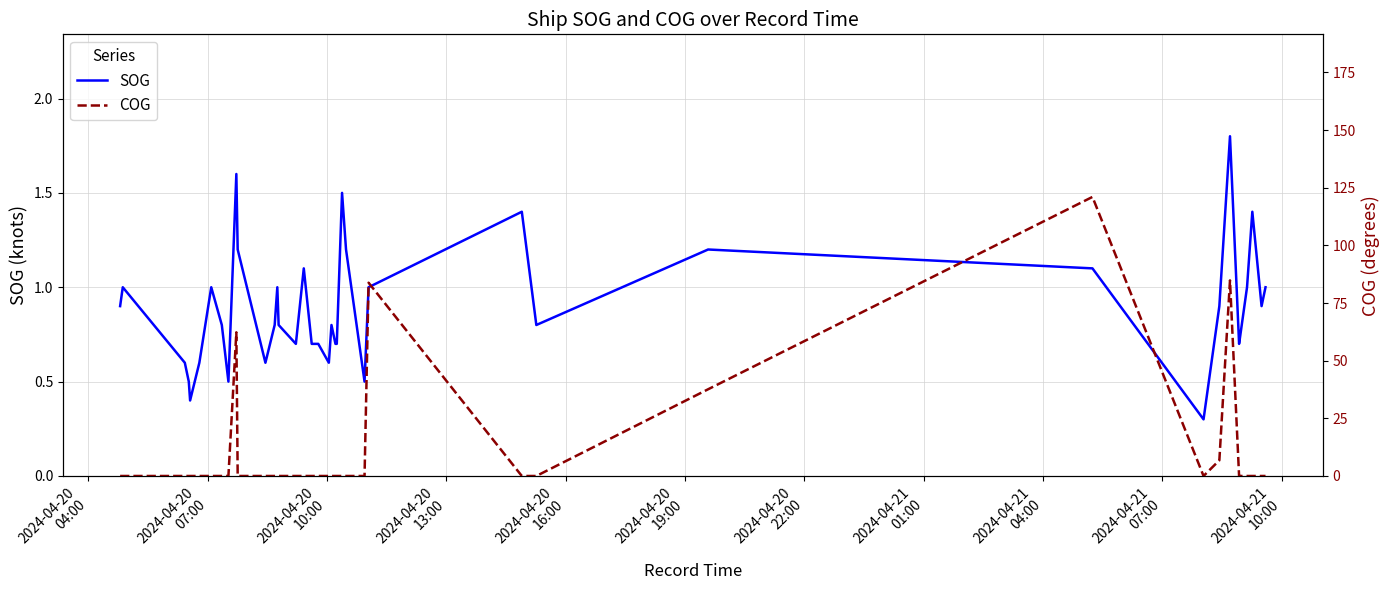

What is the value of the SOG point at the 28th from the left?

1.4